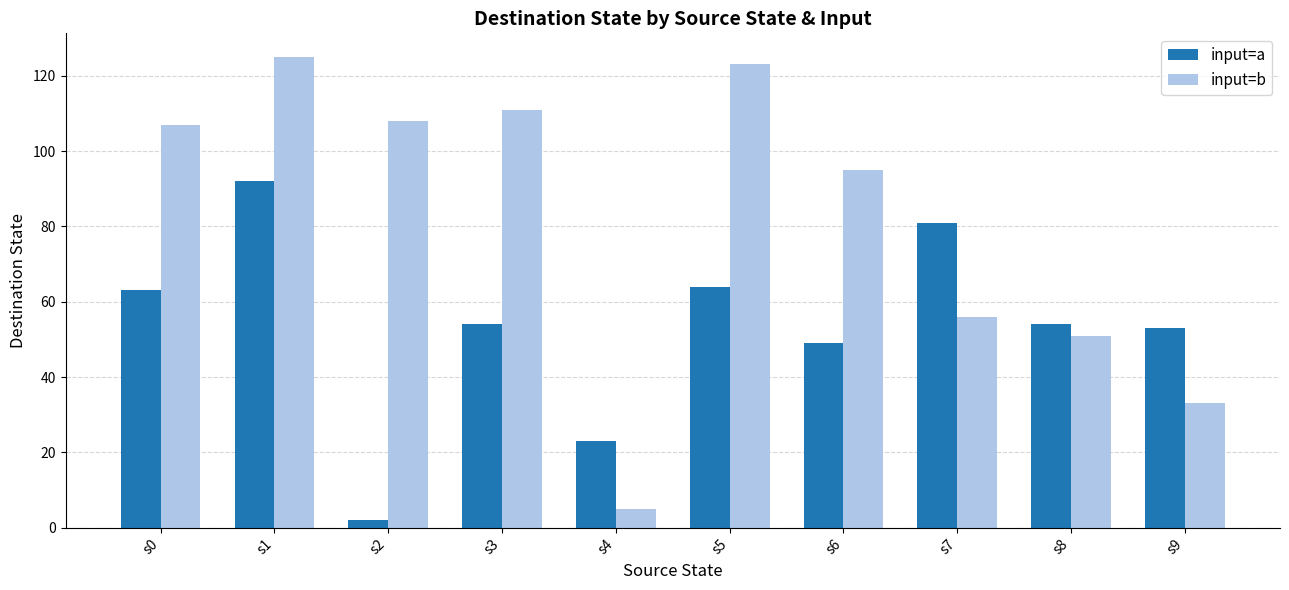

How many bars are there in each group?

2